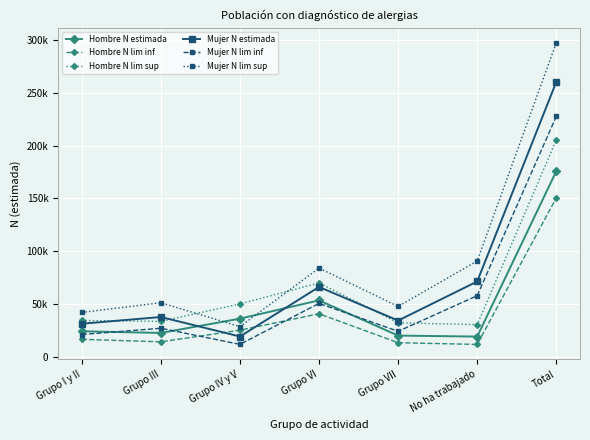

What is the maximum value shown in the chart?

297265